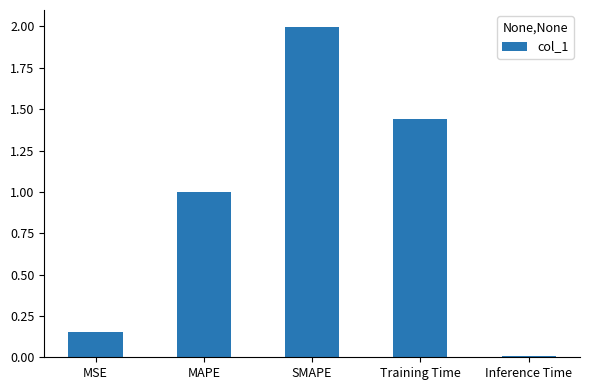

At which category does the chart reach its peak across all series?

SMAPE